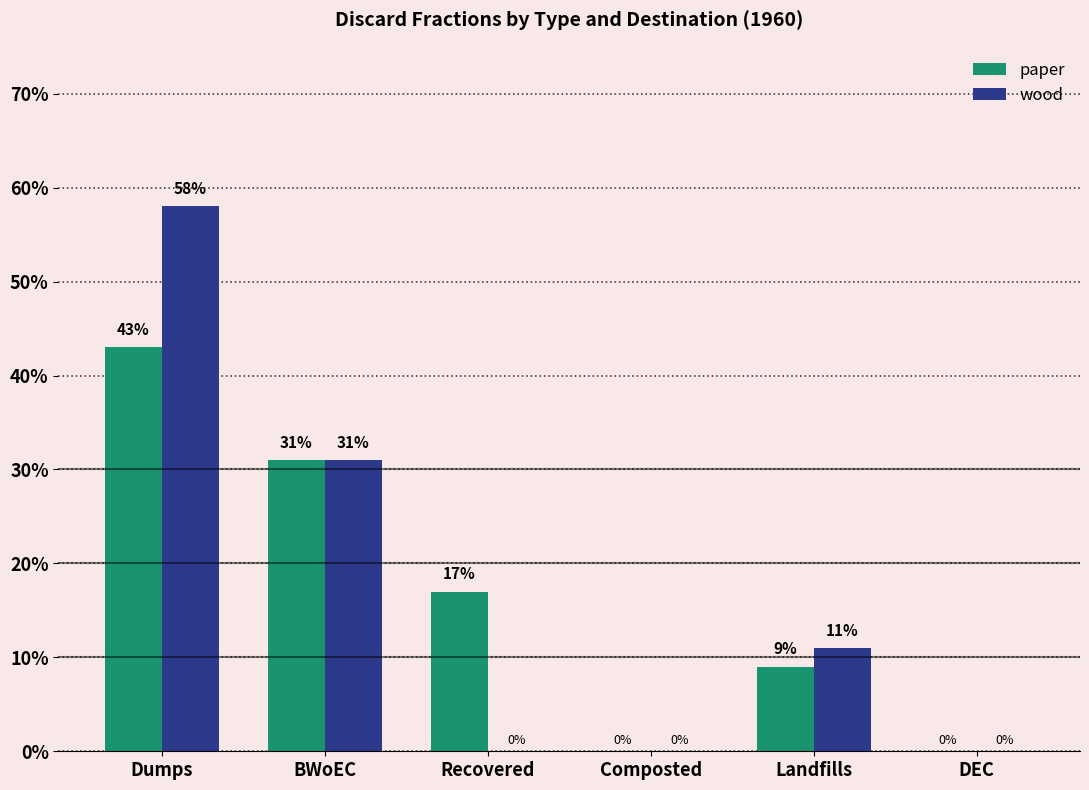

How many wood values are between 0 and 1?

6